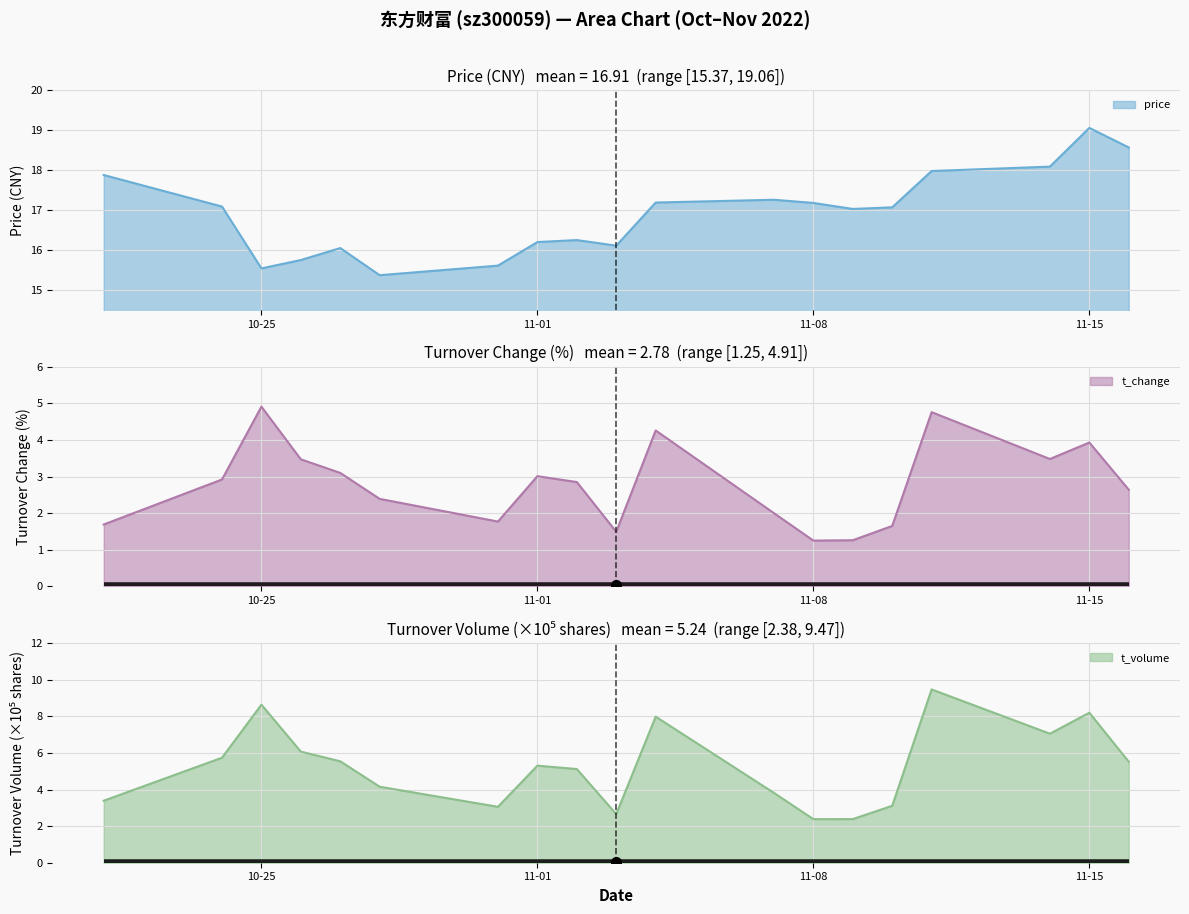

What is the value of the t_volume point at the 6th from the left?

4.2